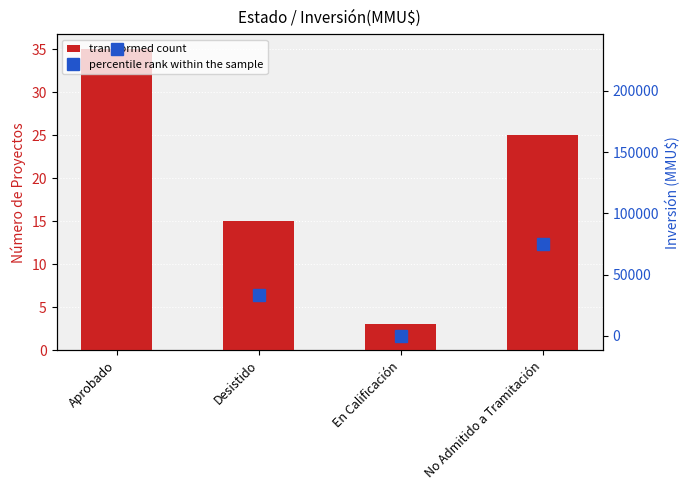

Is the value of transformed count at No Admitido a Tramitación greater than the value of percentile rank within the sample at En Calificación?

No